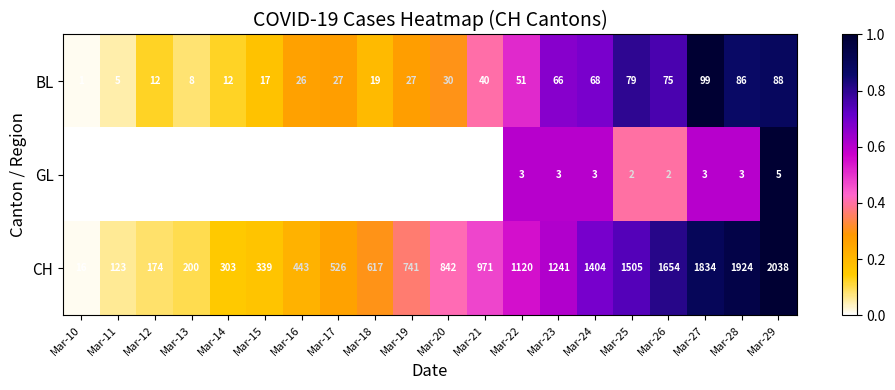

At how many categories does at least one series exceed 0?

20